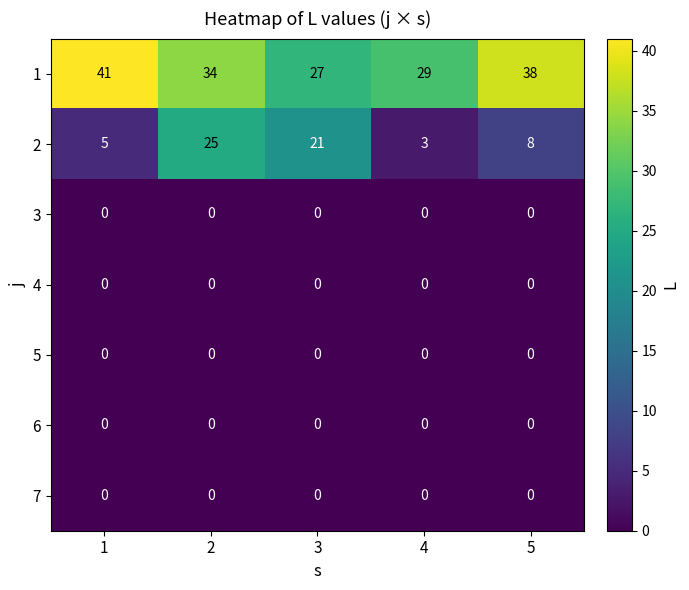

Count the number of categories in the chart.

5